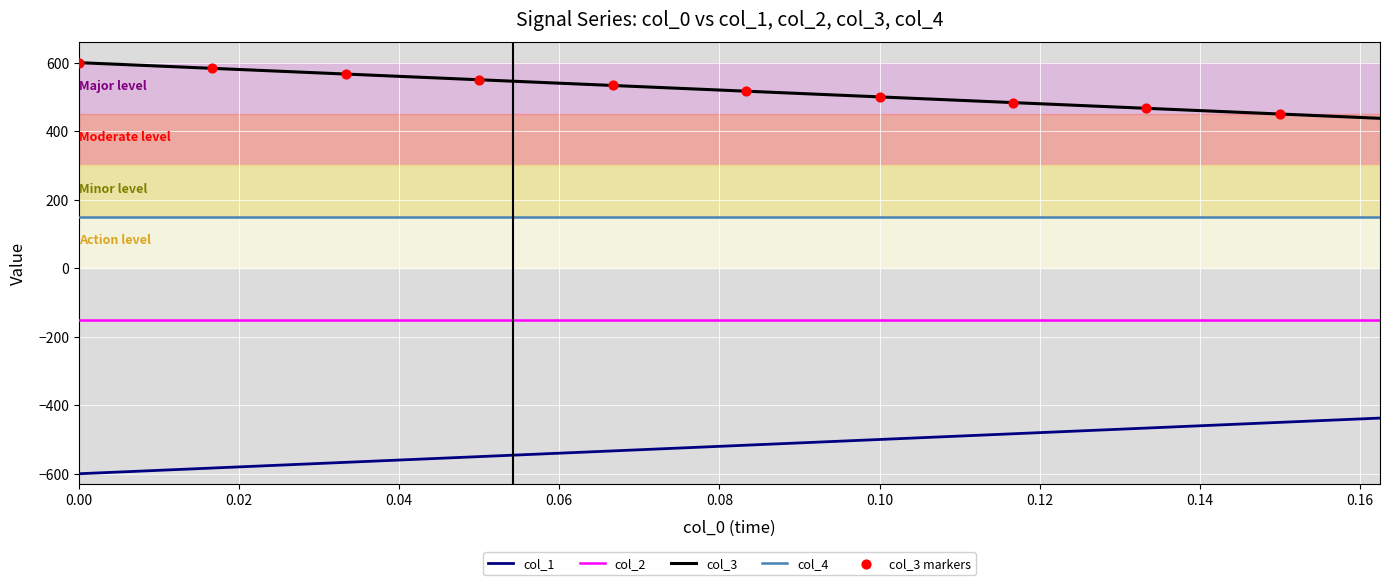

List the series in order of their peak value, lowest first.

col_1, col_2, col_4, col_3